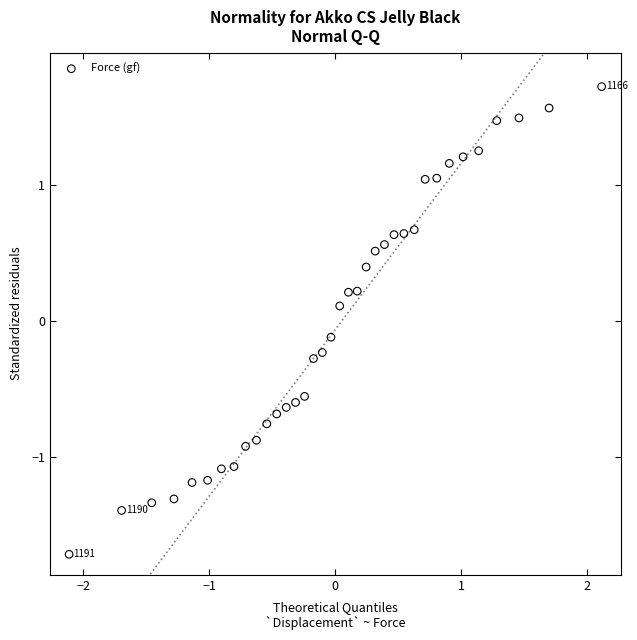

What is the range of X values (max minus min)?

4.2